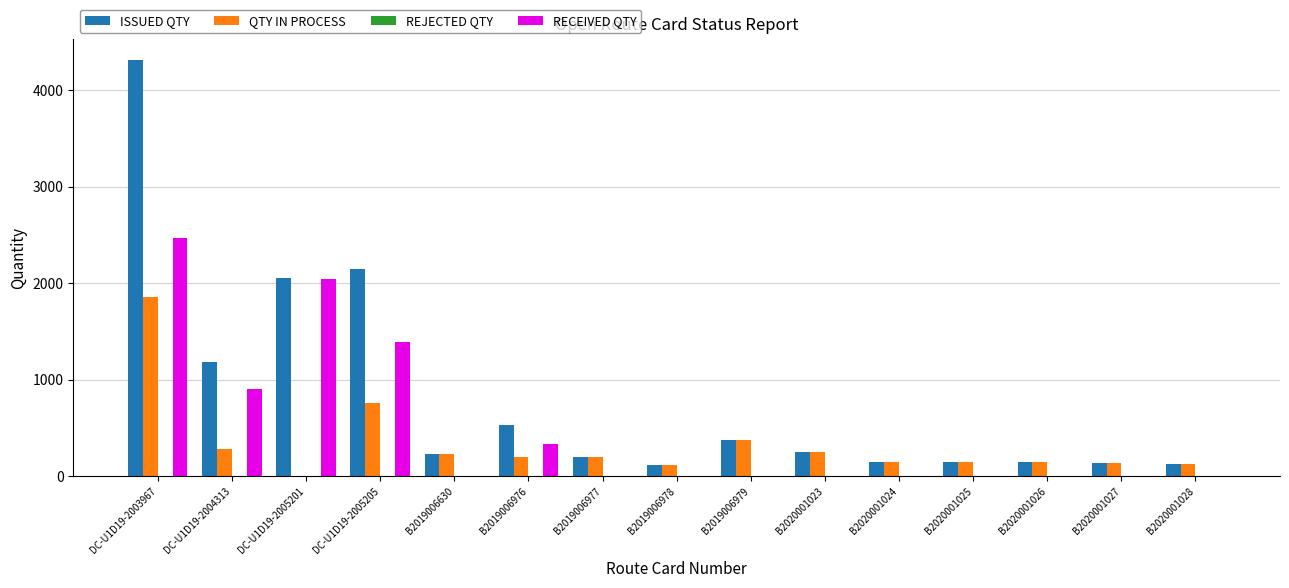

What is the greatest value displayed?

4320